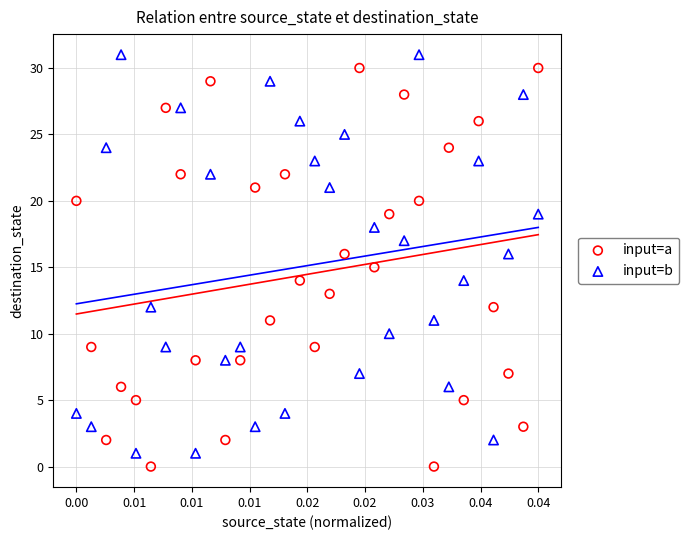

Across all data points, what is the range of Y values (max minus min)?

31